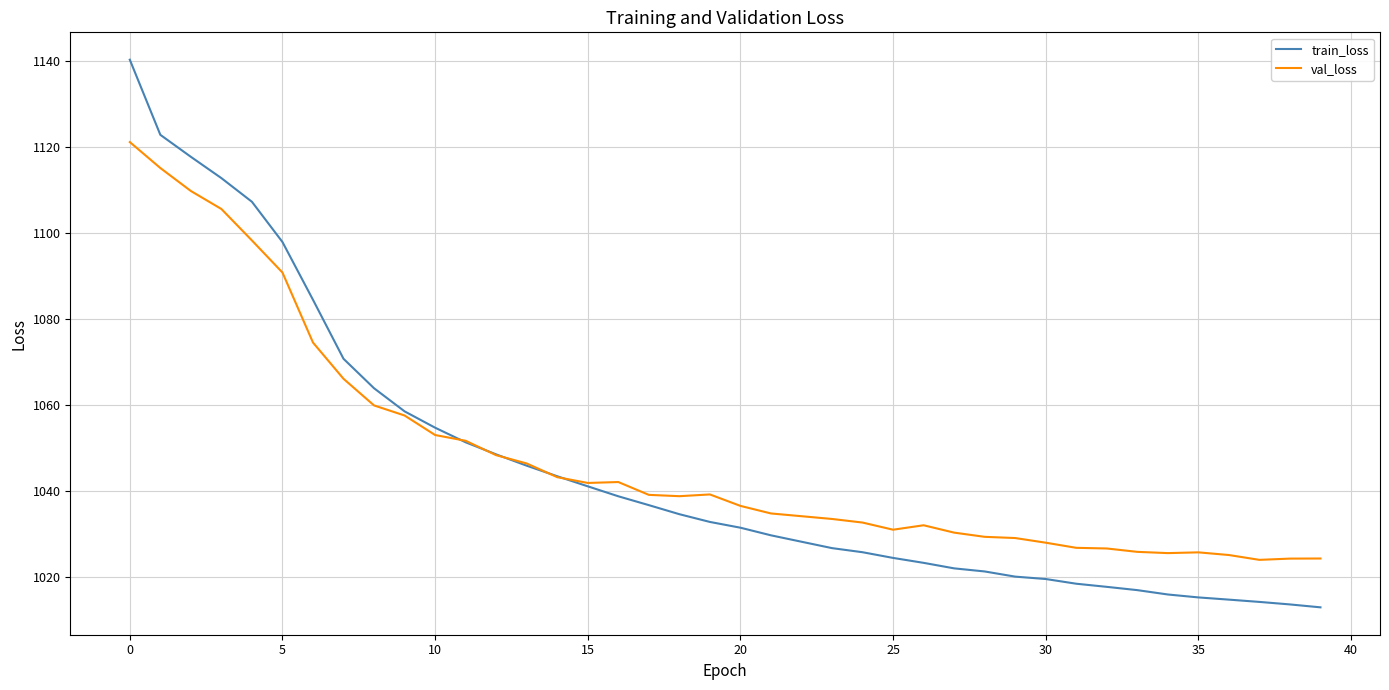

What is the maximum value shown in the chart?

1140.4